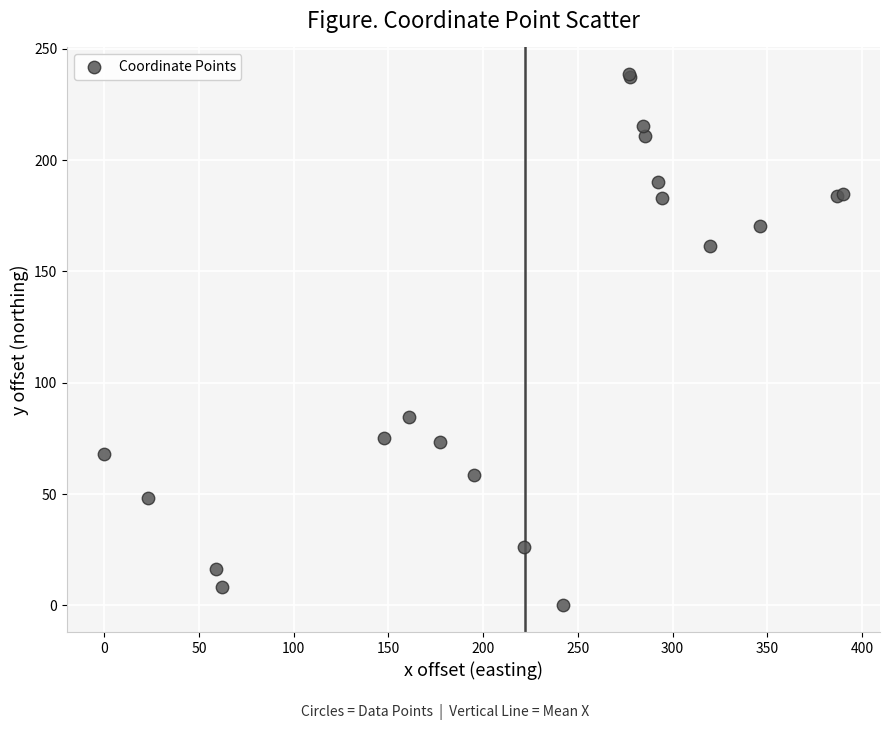

What Y value in the scatter plot is closest to 119?

84.7